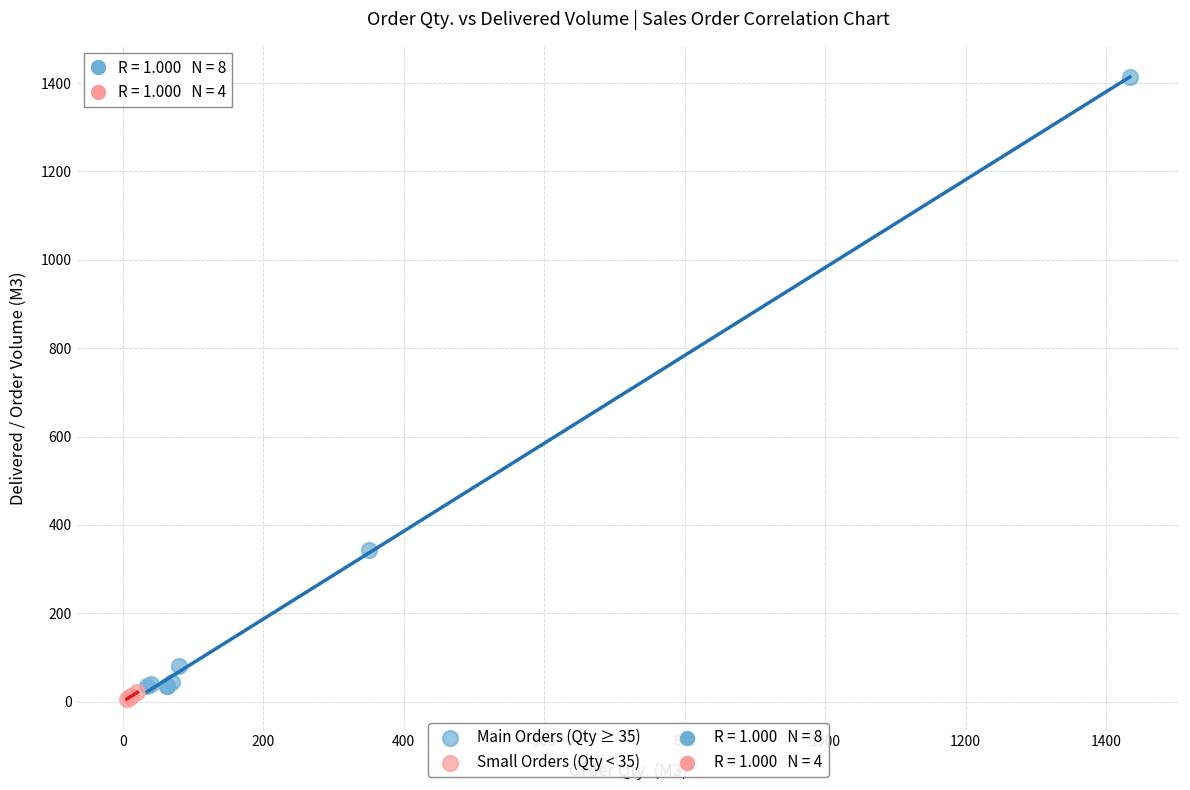

Which series has the widest spread of Y values?

Main Orders (Qty ≥ 35)